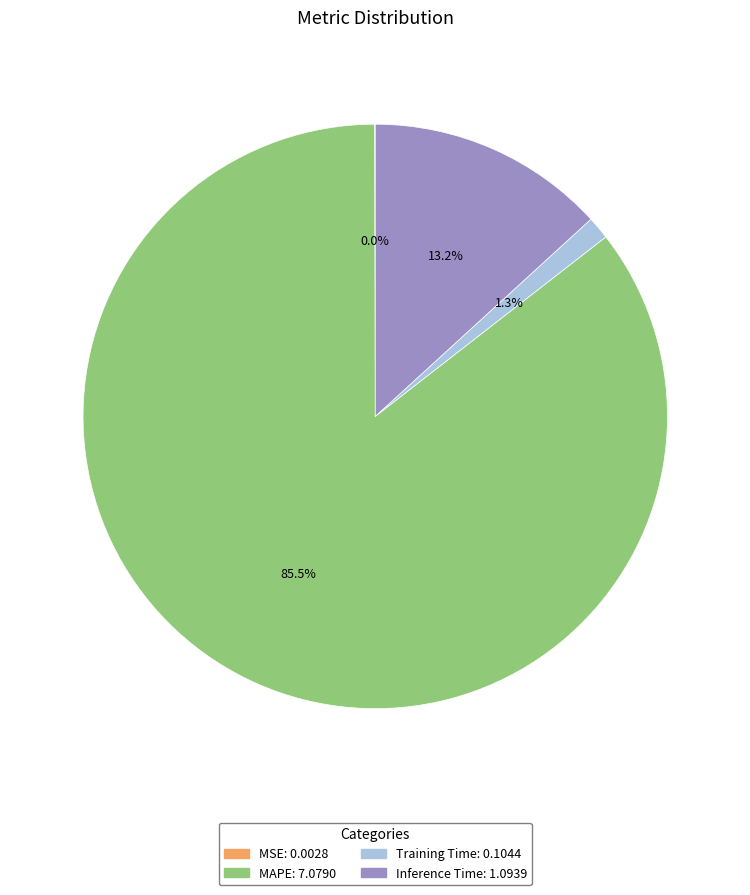

To the nearest percent, what portion does Training Time represent?

1%